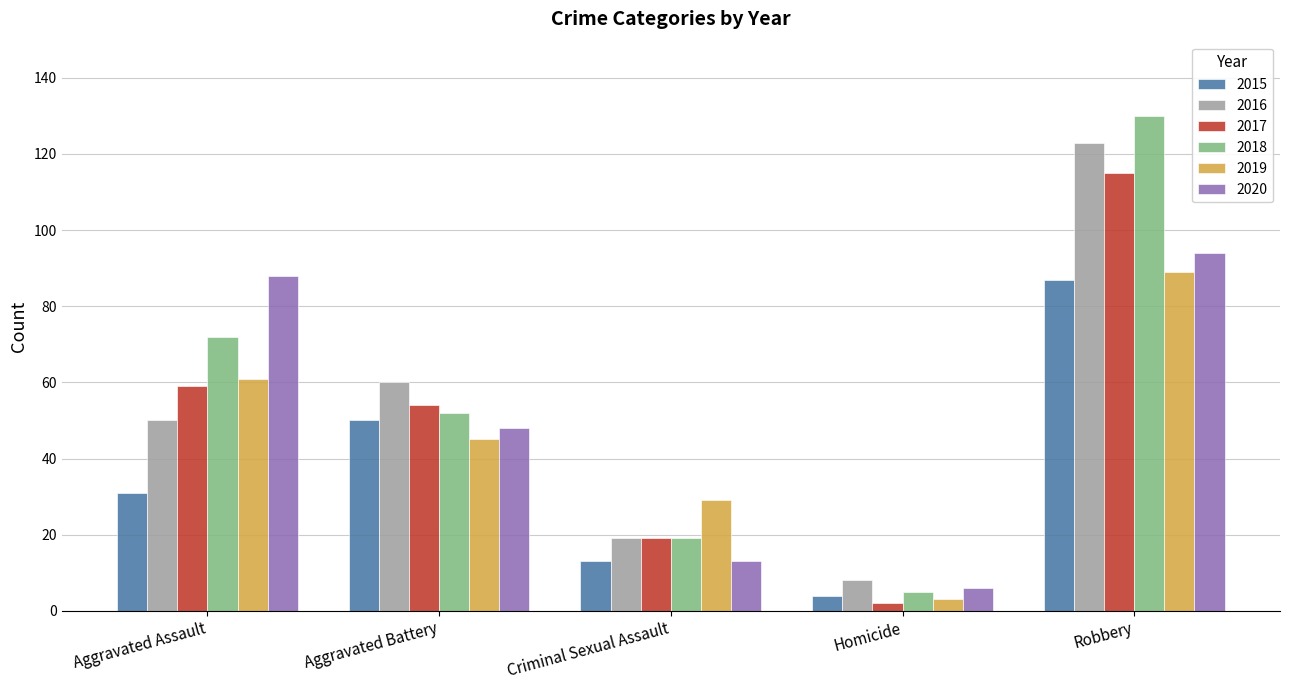

What is the difference between the maximum and minimum values in the 2018 series?

125